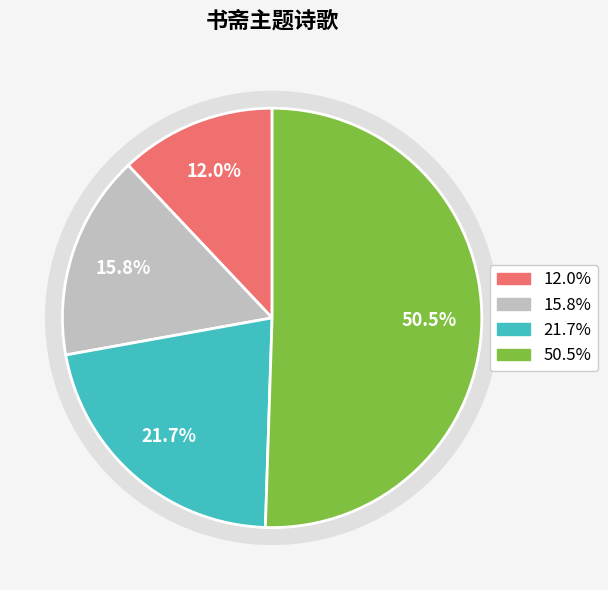

True or false: 同祖灯过陈氏书斋主人留饭遂求诗 accounts for 5% of the total.

False